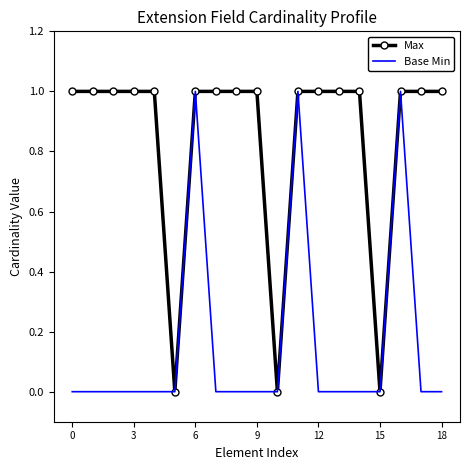

What is the difference between the maximum and second lowest values in the Base Min series?

1